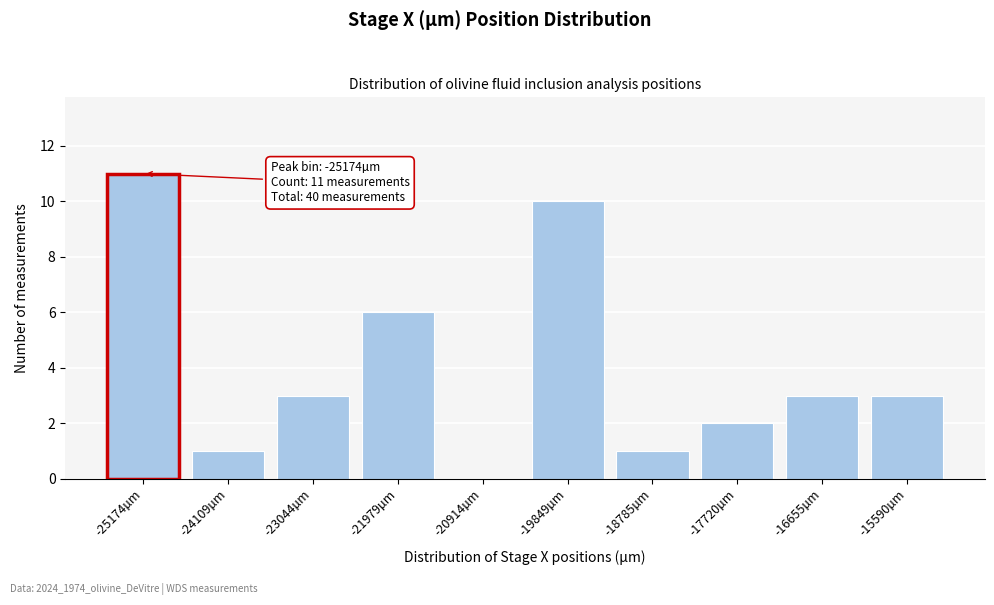

Reading left to right, extract all data points from this chart.

-25174µm=11	-24109µm=1	-23044µm=3	-21979µm=6	-20914µm=0	-19849µm=10	-18785µm=1	-17720µm=2	-16655µm=3	-15590µm=3